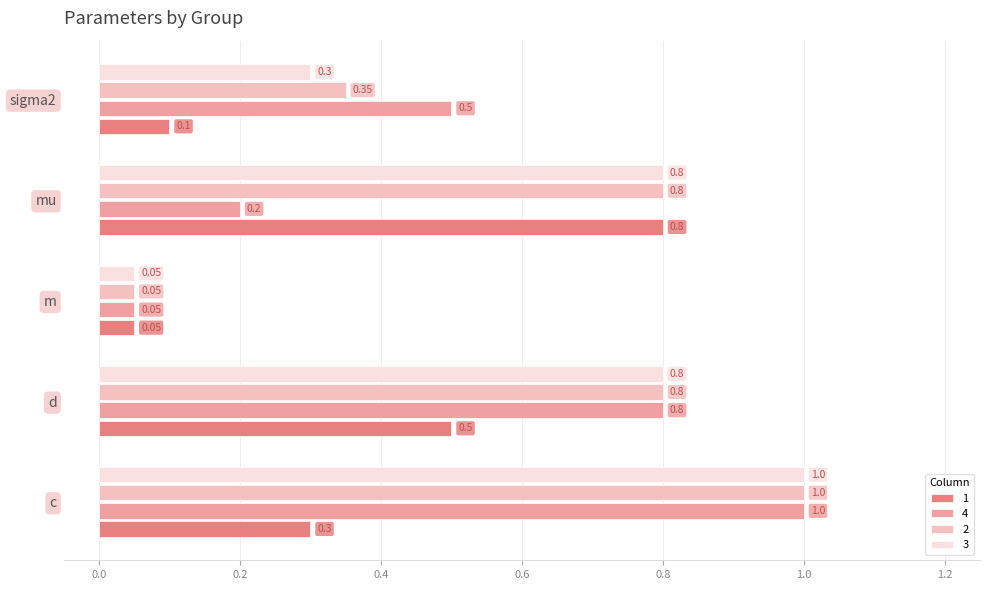

Rank the categories by 1 value from highest to lowest.

mu, d, c, sigma2, m